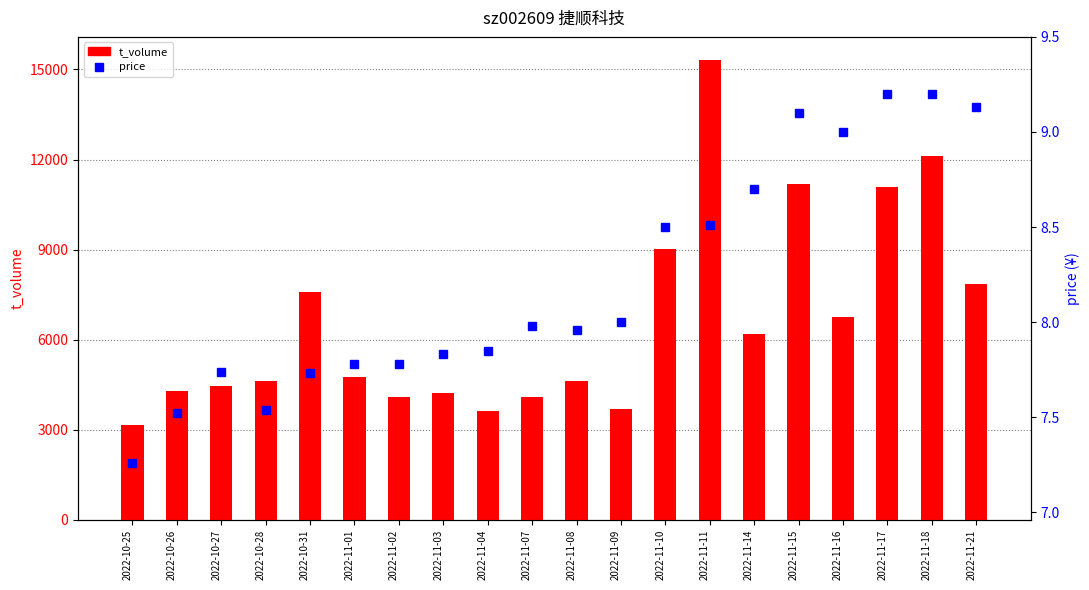

What are all the series names shown in the legend?

t_volume, price